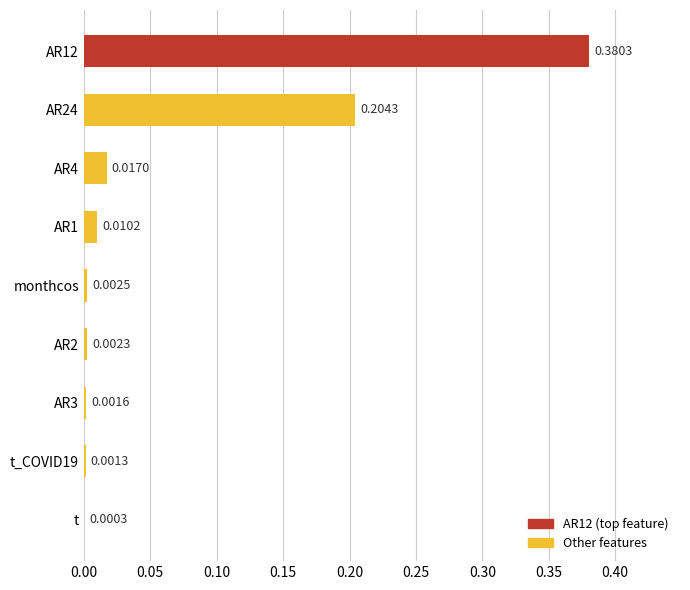

At which label is the value closest to 0?

t